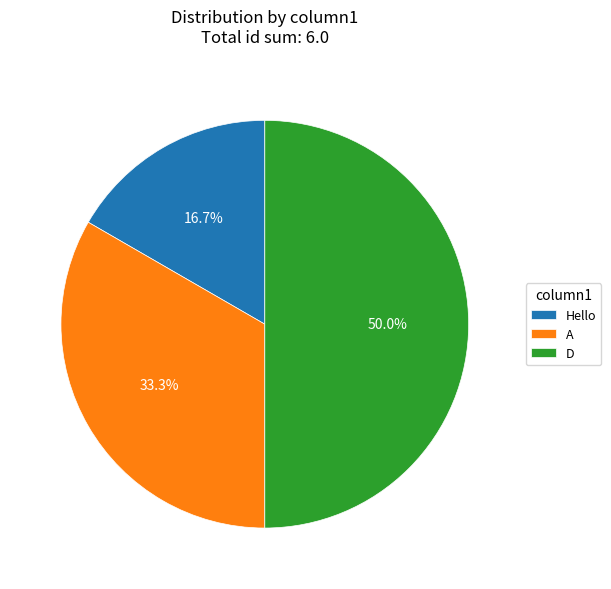

Which has a higher value, D or A?

D